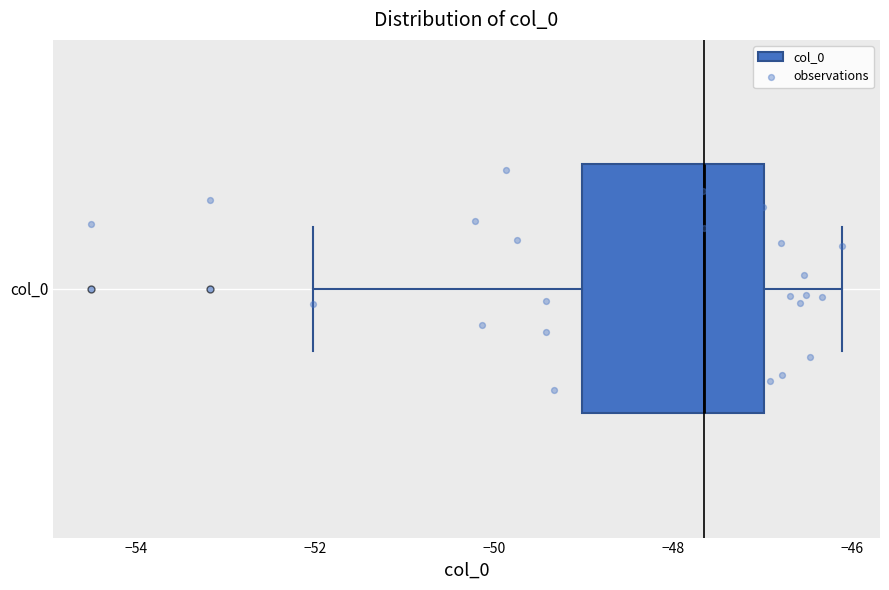

Read this box plot against the x-axis: the position of the median line, the range covered by the box, and the ends of both whiskers. The values are not printed on the chart, so give them approximately, as read against the axis.

median -47.6, box -49.0 to -47.0, whiskers -52.0 to -46.2